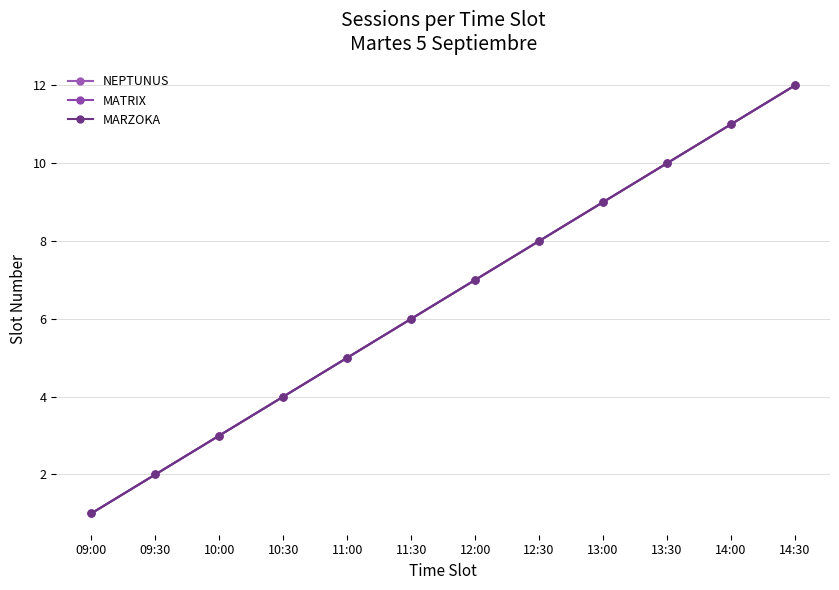

Where is MARZOKA nearest to the value 6?

11:30